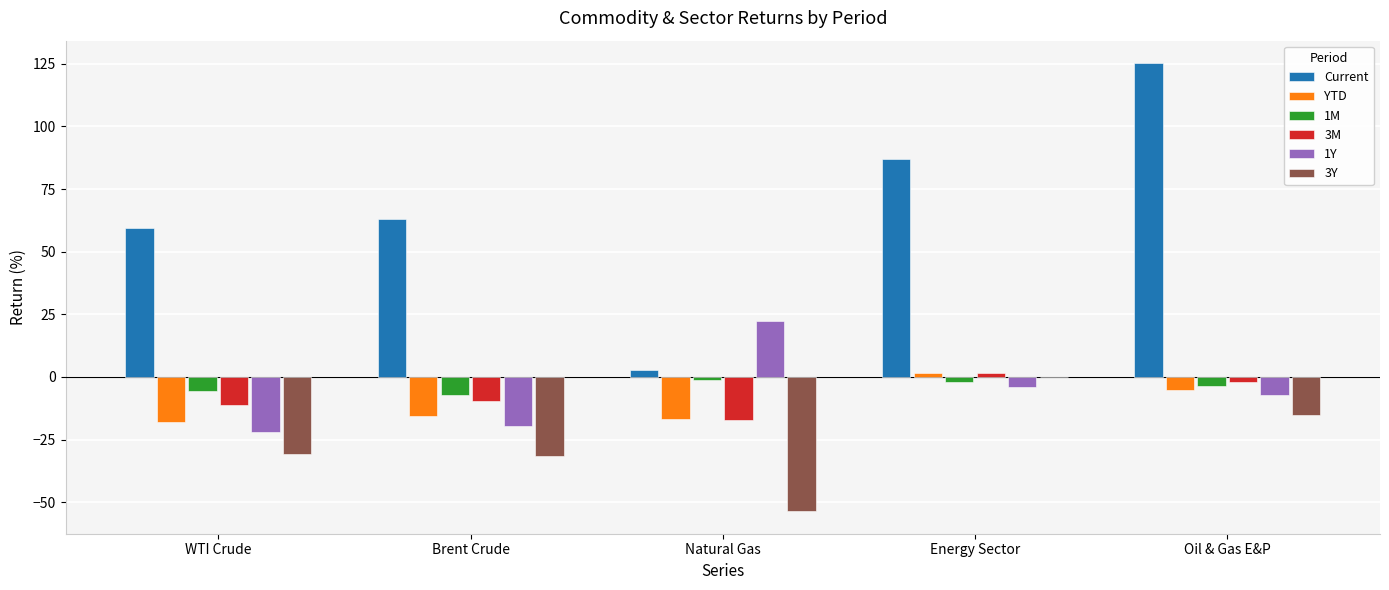

What is the maximum value shown in the chart?

125.3